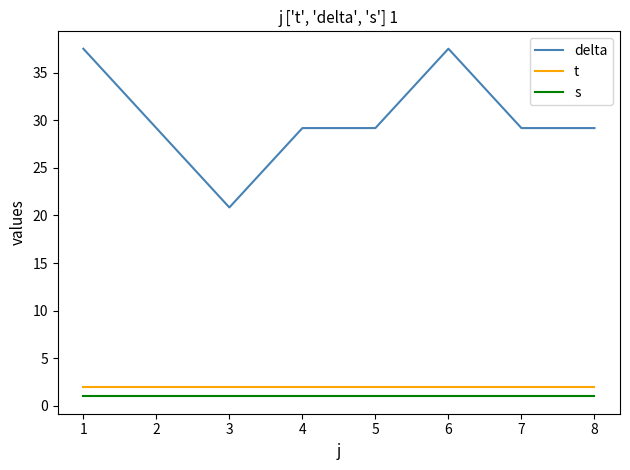

Which series has the largest total across all categories?

delta